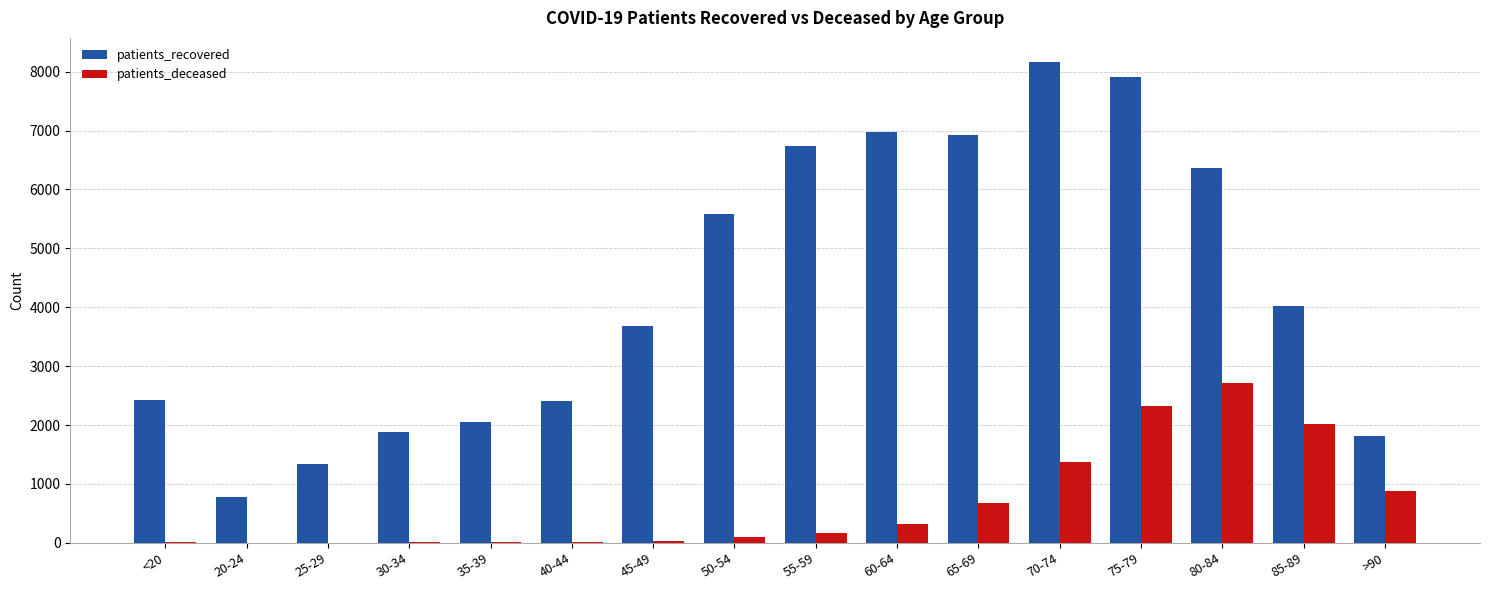

Which series has the largest total across all categories?

patients_recovered